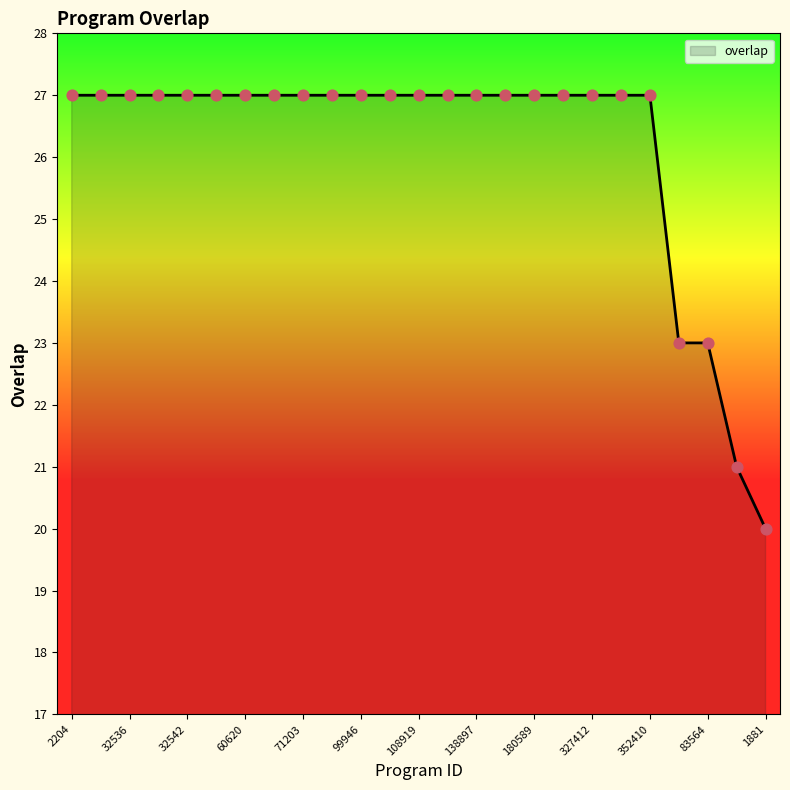

What is the greatest value displayed?

27